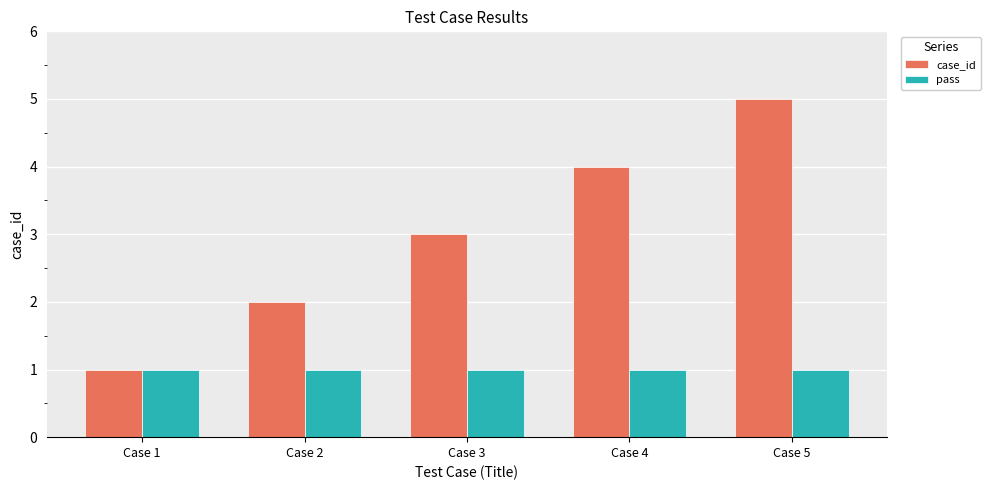

How many bars are there in total?

10